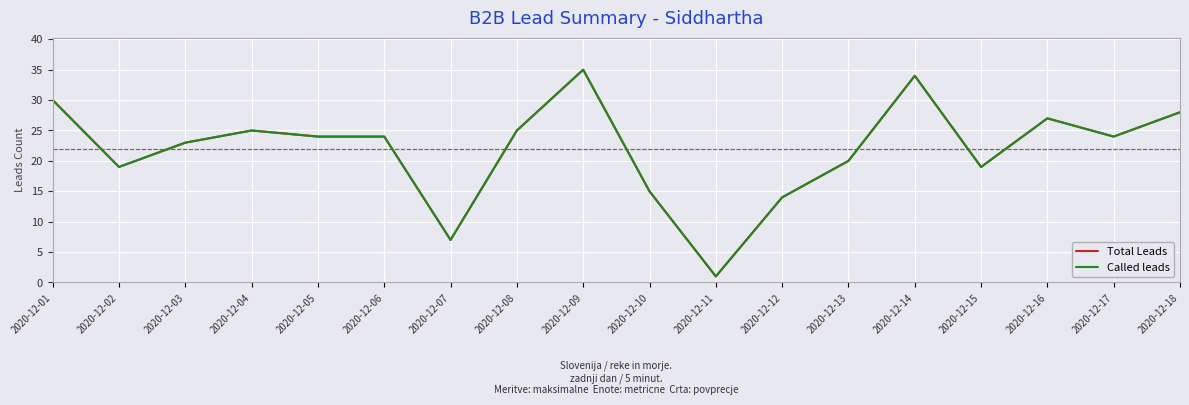

Does the chart have visible grid lines?

Yes